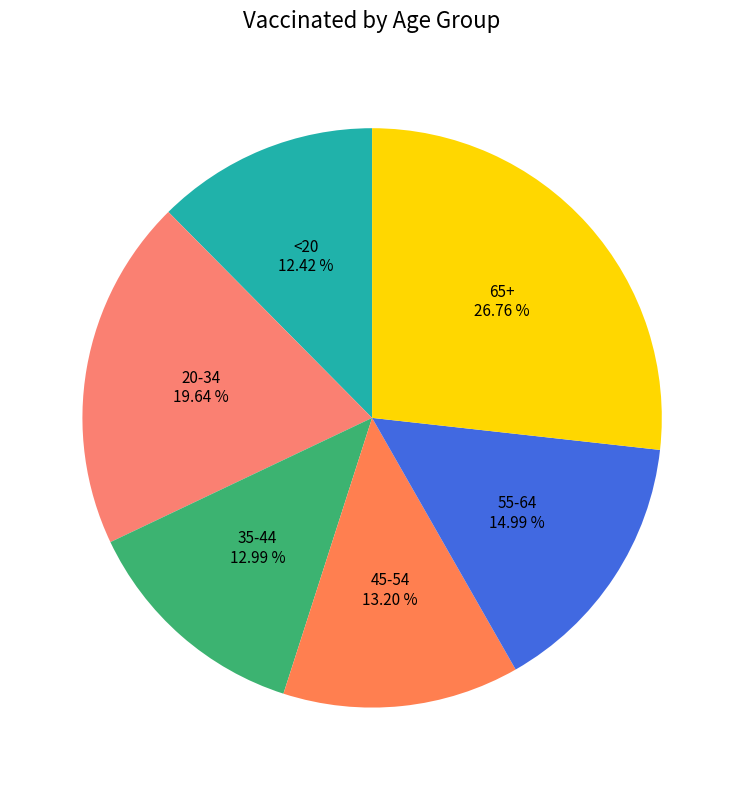

Is there any slice that represents more than half of the pie?

No